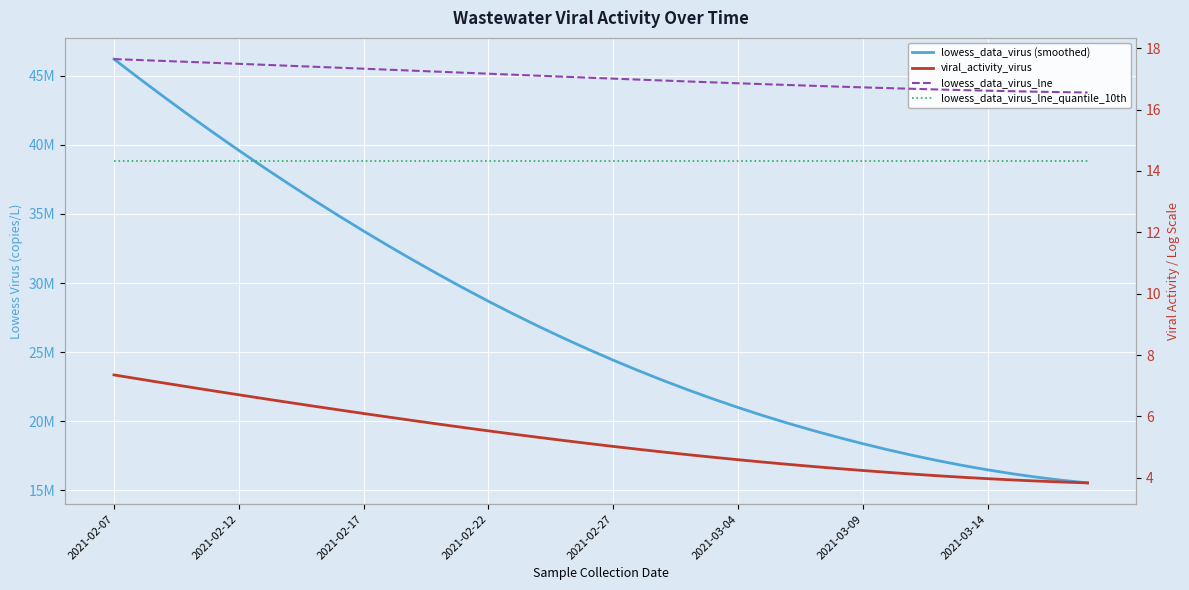

Between 29 and 21, which is larger?

21